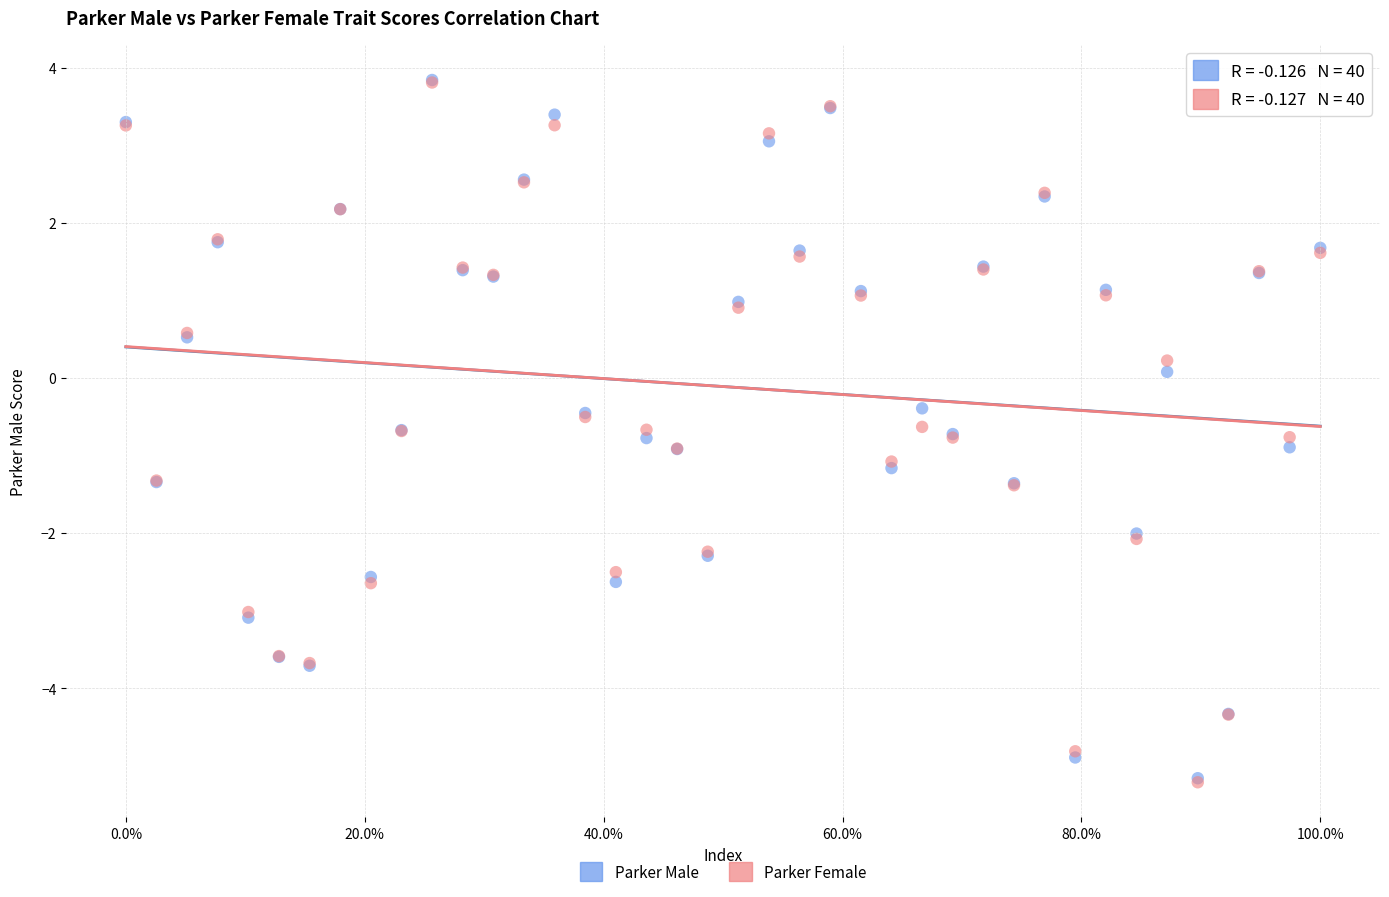

Which series has the widest spread of Y values?

Parker Female